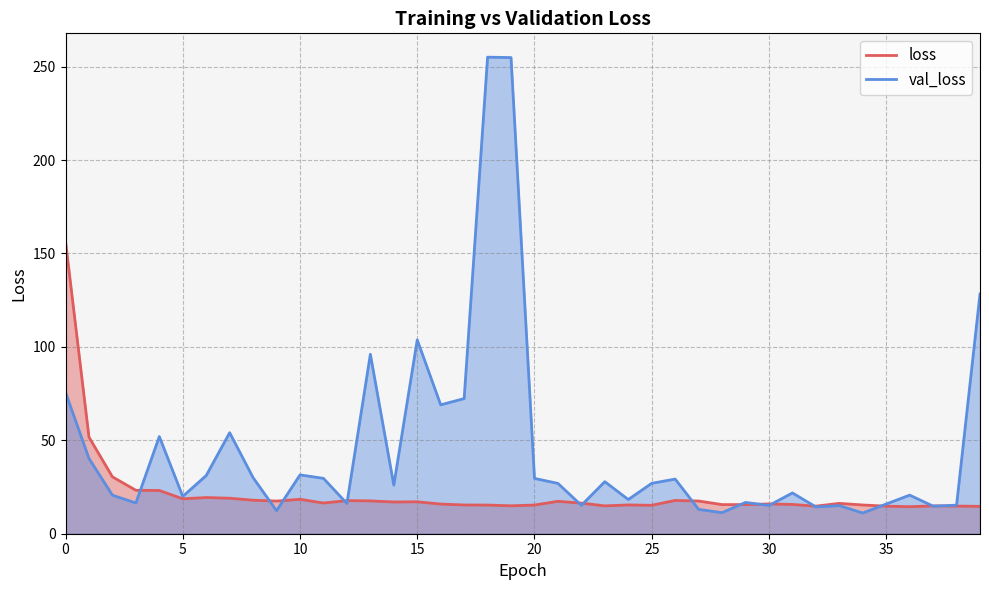

At which category is the sum across all series the highest?

18